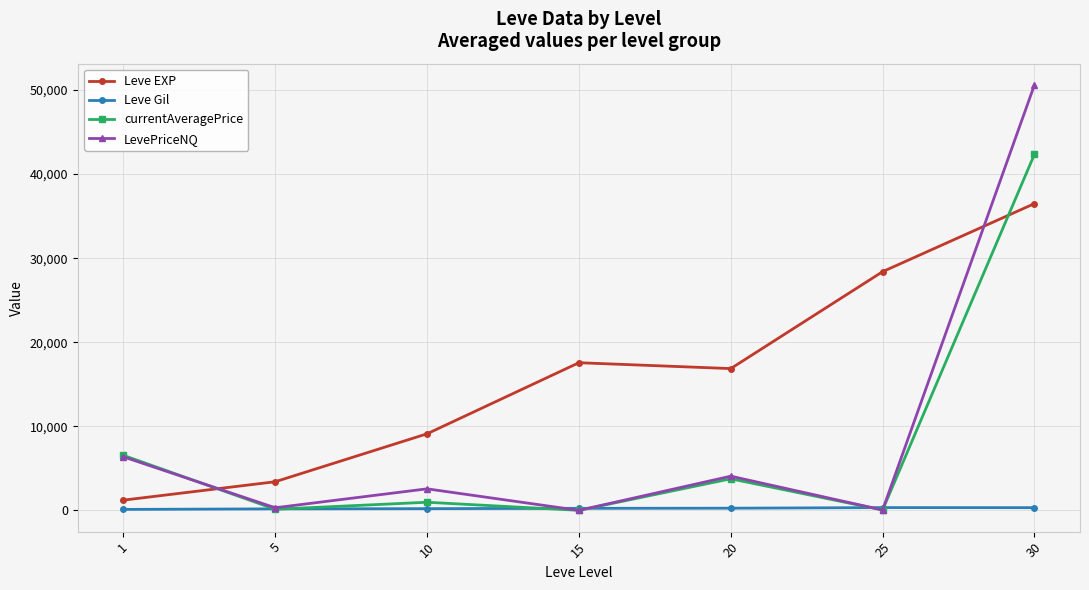

After their last crossing, which series has the higher values: currentAveragePrice or Leve EXP?

currentAveragePrice